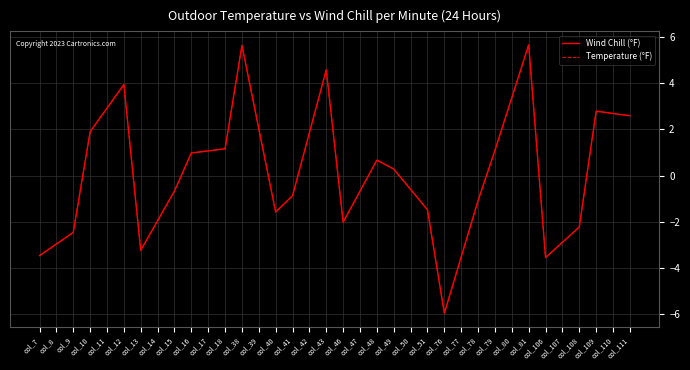

The value of Temperature (°F) at col_77 is -3.5. True or false?

True